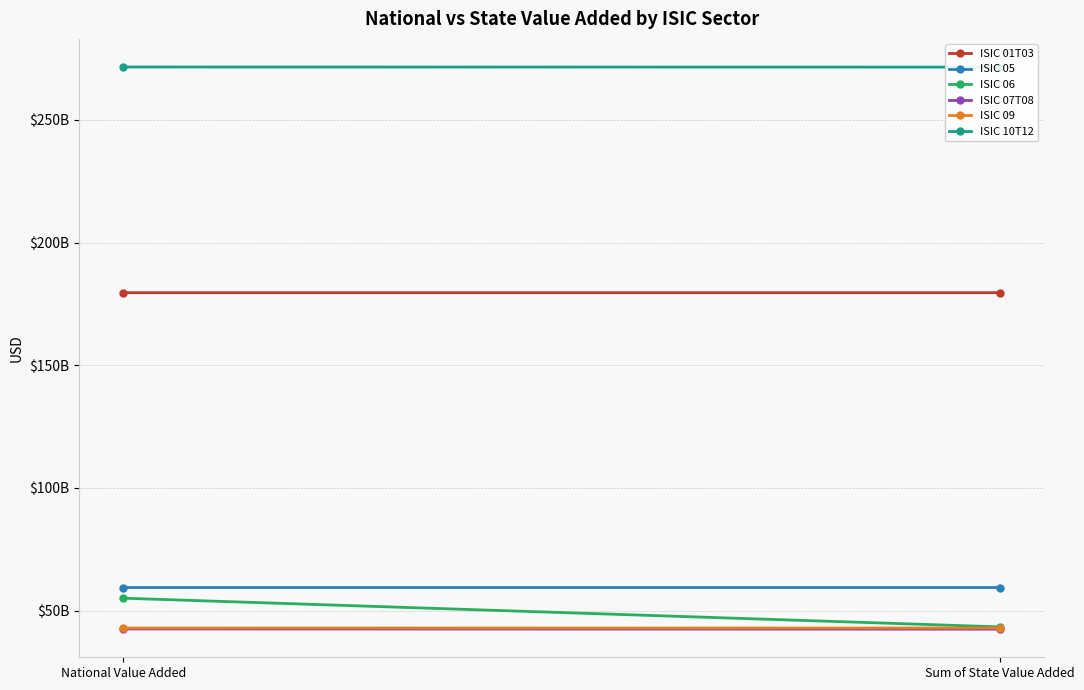

What is the total value across all series at Sum of State Value Added?

639066399600.7